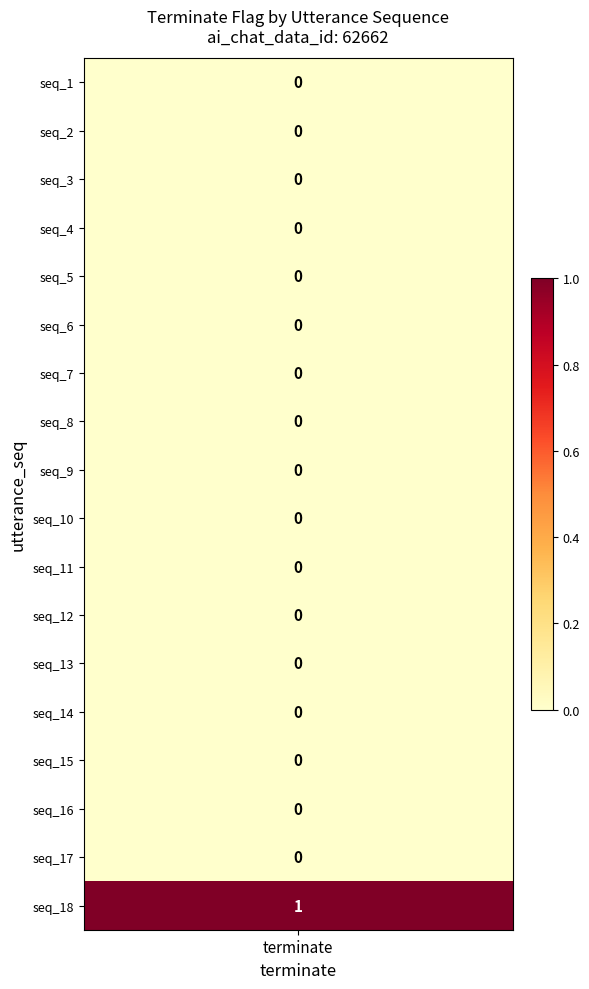

Reading right to left, what are all the values shown in this chart?

1	0	0	0	0	0	0	0	0	0	0	0	0	0	0	0	0	0